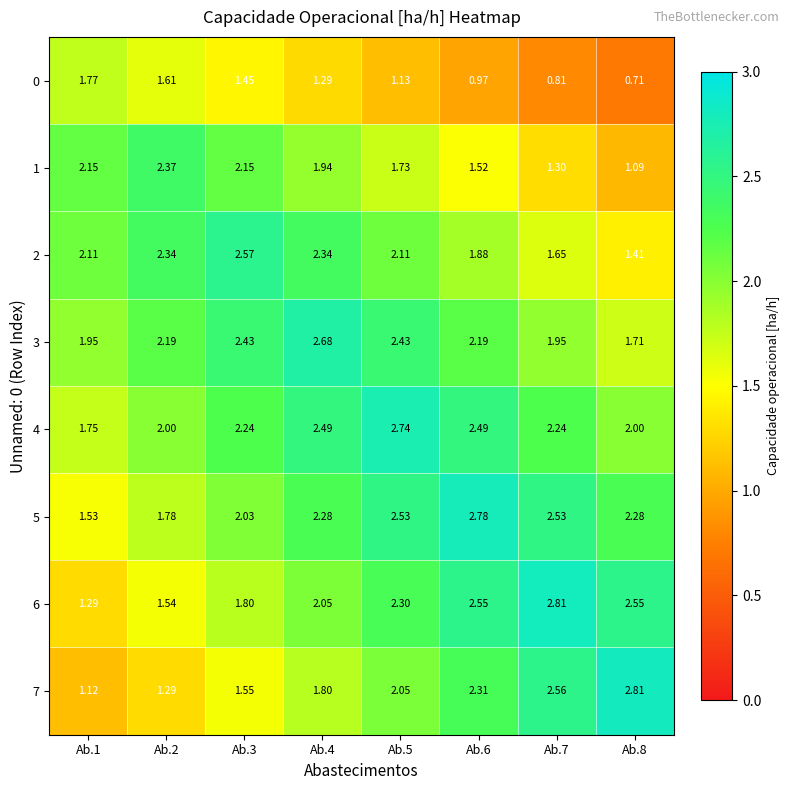

Which series has the largest range (max minus min)?

7